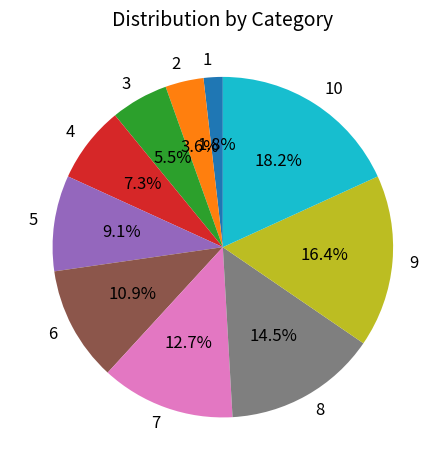

True or false: 1 accounts for 13% of the total.

False